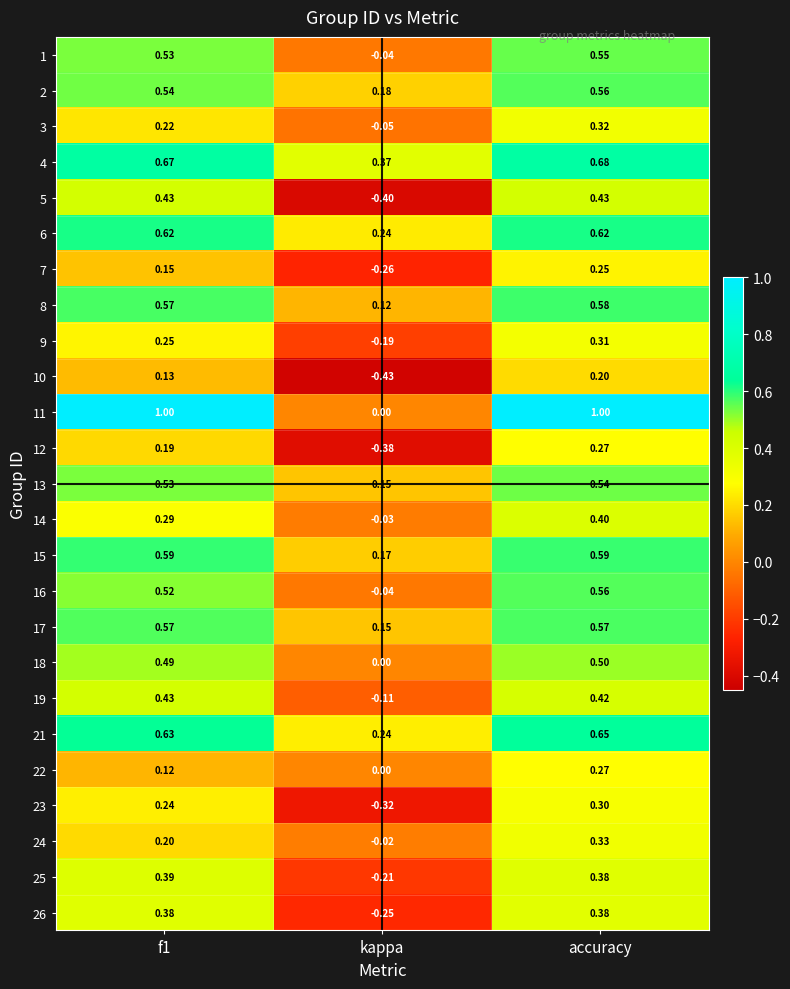

Which category has the lowest value across all series?

kappa